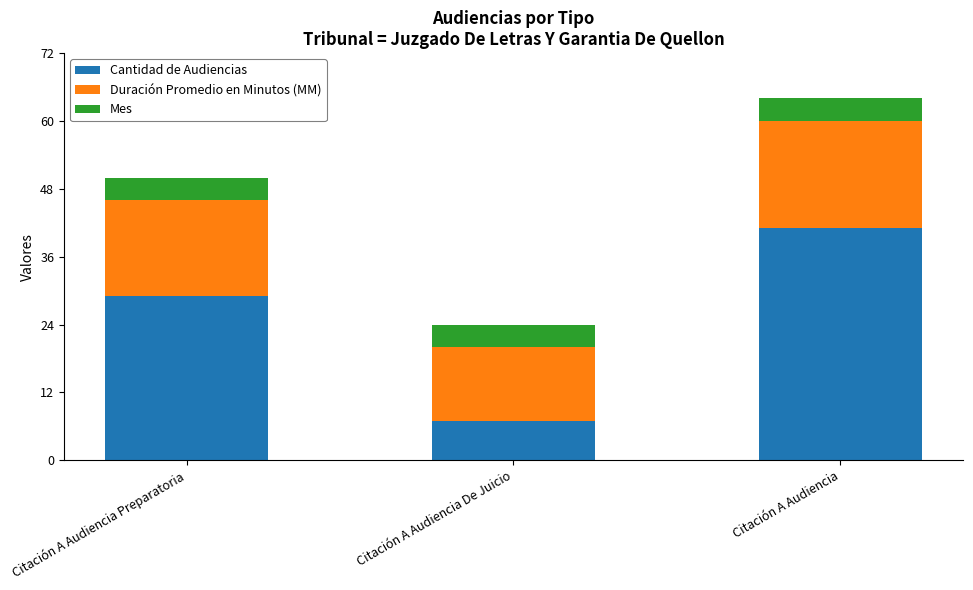

Reading left to right, list the values for the Cantidad de Audiencias series.

Citación A Audiencia Preparatoria=29	Citación A Audiencia De Juicio=7	Citación A Audiencia=41